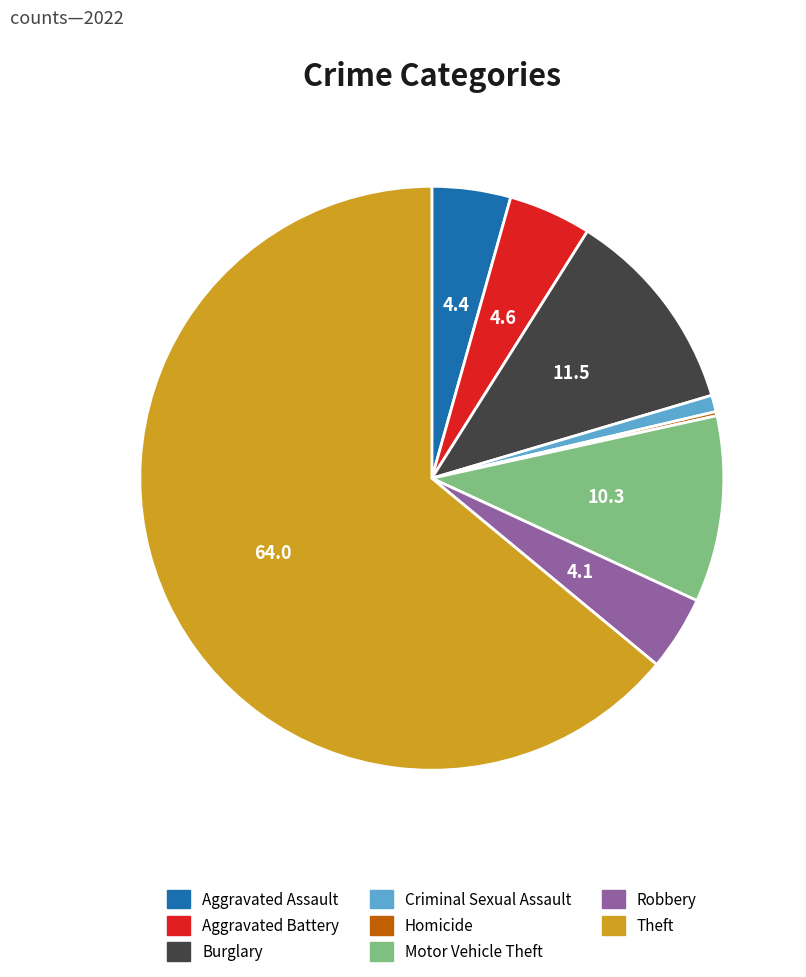

What is the ratio of the value at Robbery to the value at Burglary?

0.4